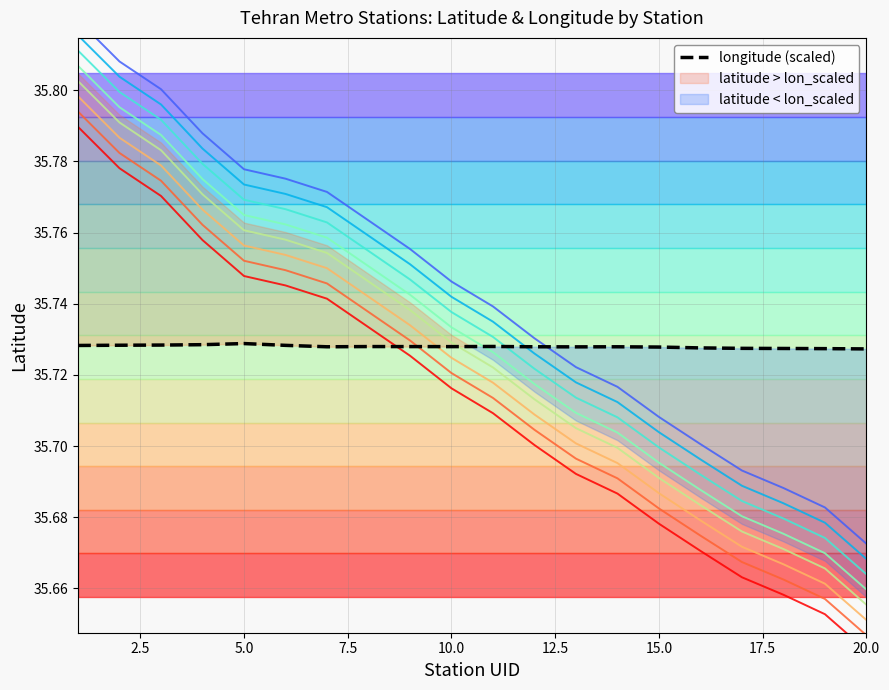

Reading left to right, extract all data points from this chart.

latitude: 35.8	35.8	35.8	35.8	35.7	35.7	35.7	35.7	35.7	35.7	35.7	35.7	35.7	35.7	35.7	35.7	35.7	35.7	35.7	35.6
longitude: 35.7	35.7	35.7	35.7	35.7	35.7	35.7	35.7	35.7	35.7	35.7	35.7	35.7	35.7	35.7	35.7	35.7	35.7	35.7	35.7